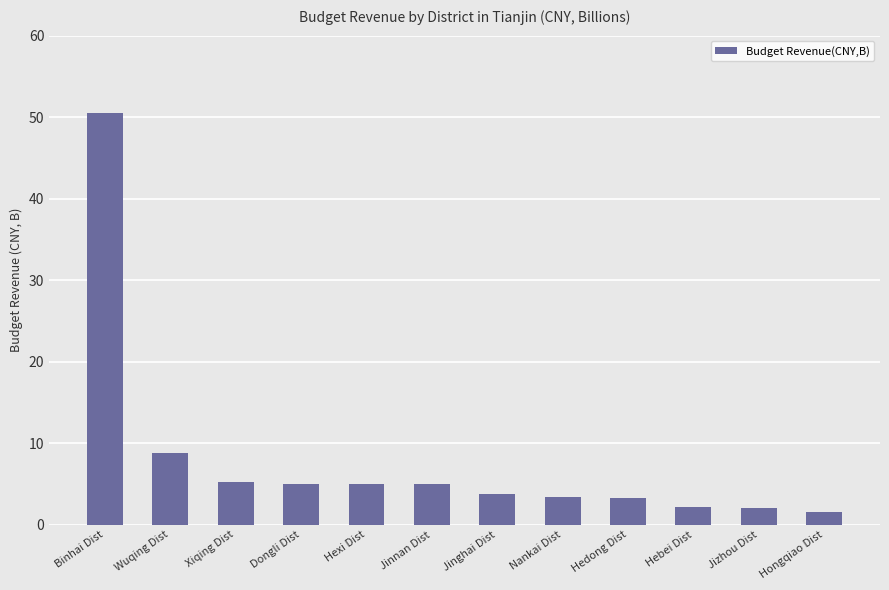

Where is the data nearest to the value 26?

Wuqing Dist